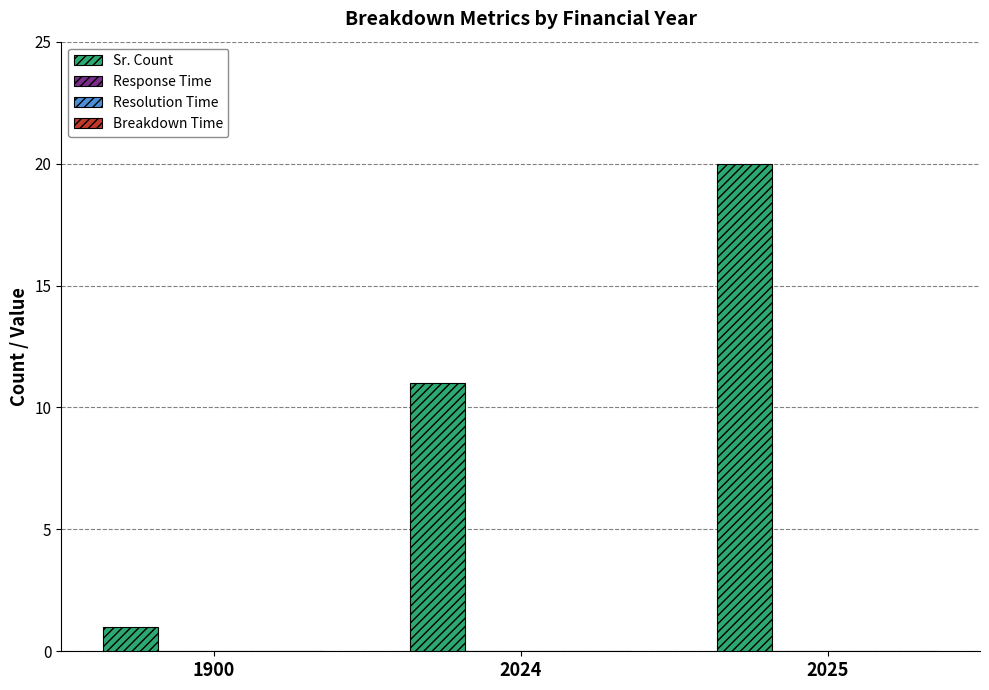

How many distinct data groups are displayed?

1